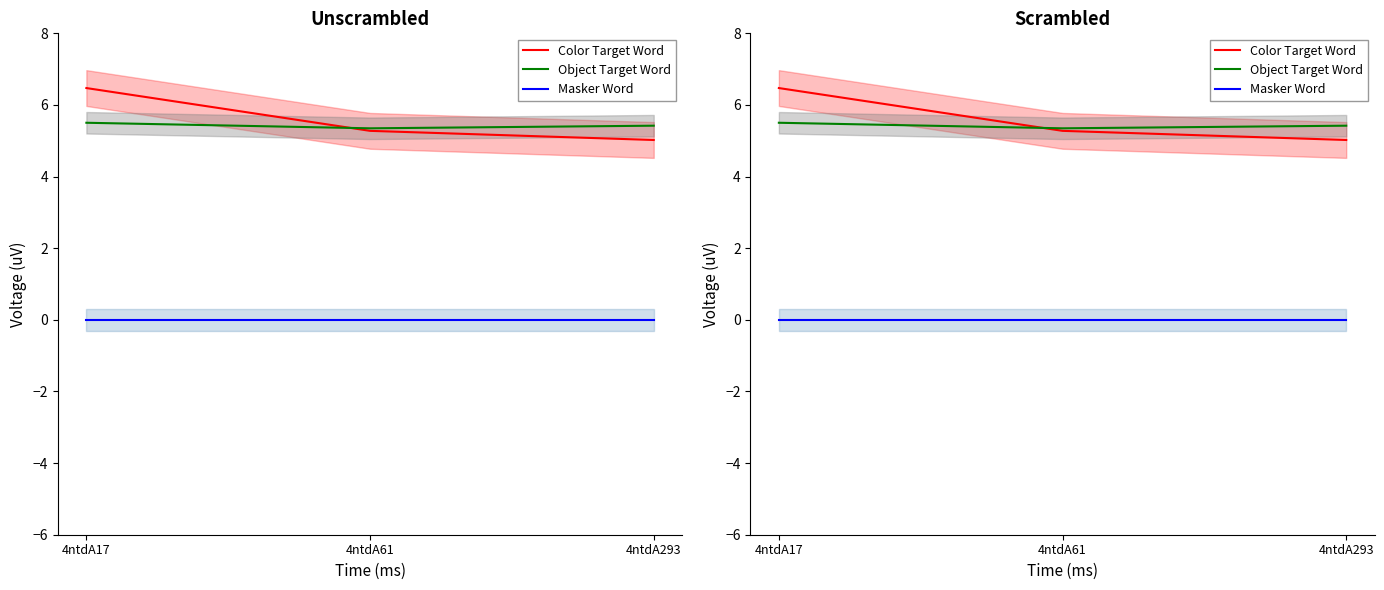

What are all the series names shown in the legend?

Color Target Word, Object Target Word, Masker Word